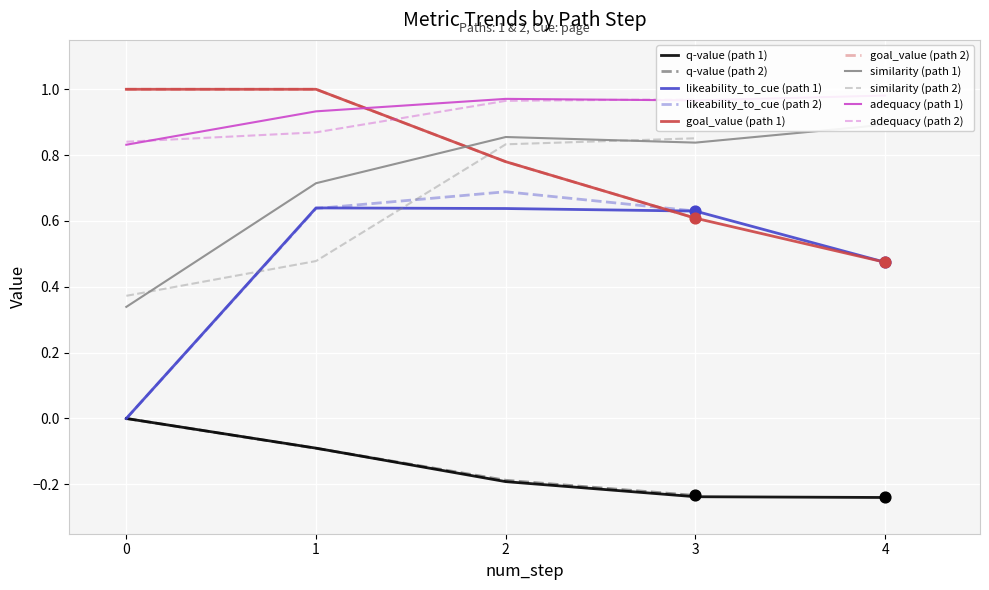

At which category is the sum across all series the highest?

1